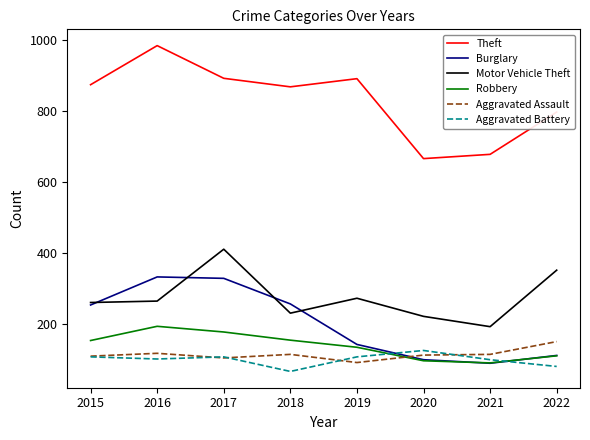

True or false: Aggravated Battery and Motor Vehicle Theft cross at least once.

False